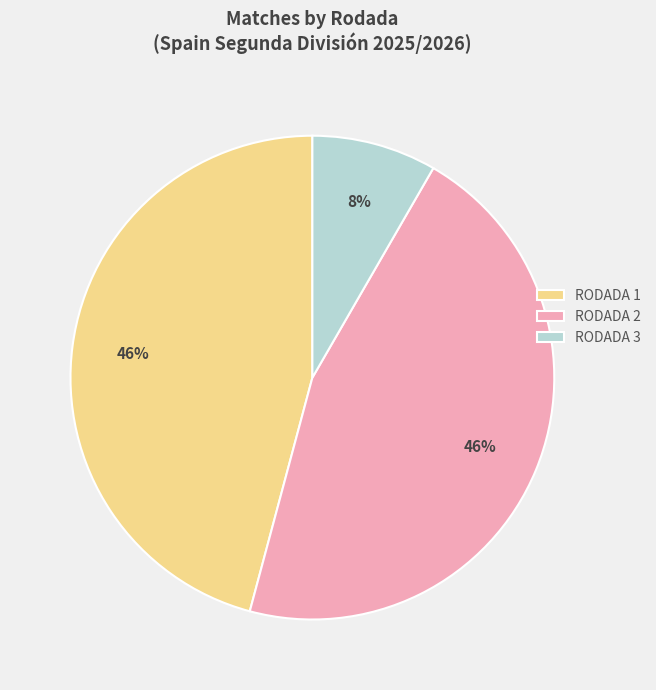

Is RODADA 2 the majority of the pie?

No